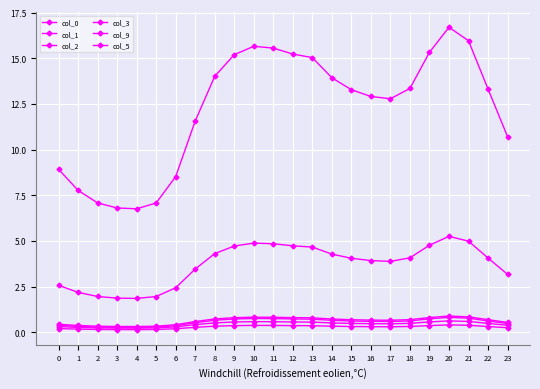

How many lines are shown in the chart?

6